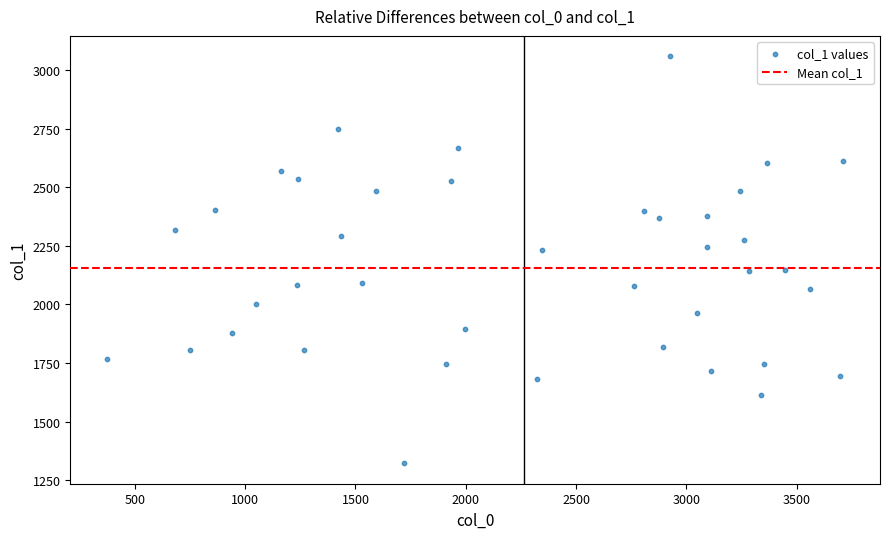

What is the range of X values (max minus min)?

3337